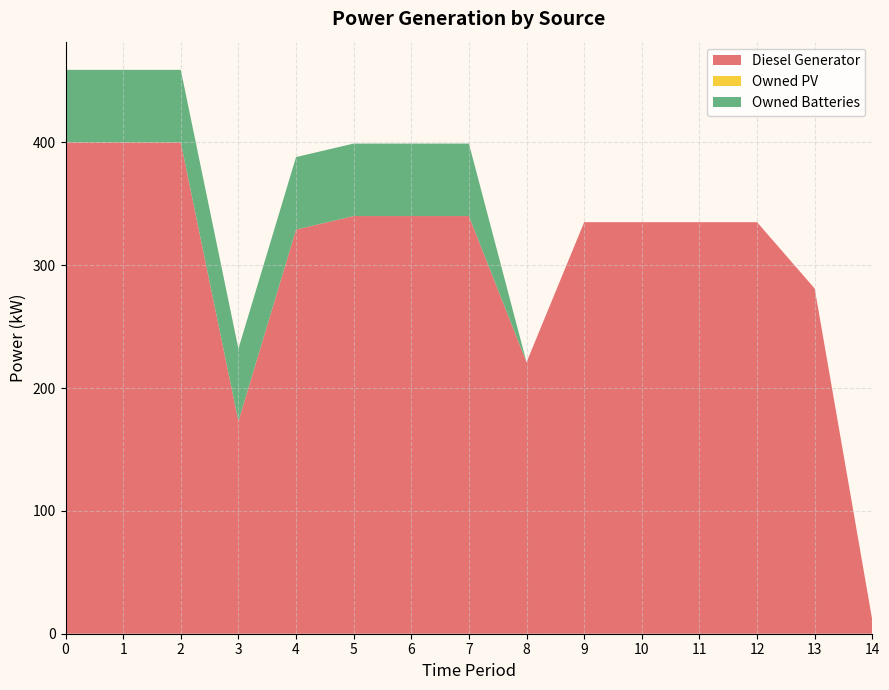

Reading right to left, transcribe all the data shown in this chart.

Diesel Generator: 11	281	335	335	335	335	221	340	340	340	329	173	400	400	400
Owned PV: 0	0	0	0	0	0	0	0	0	0	0	0	0	0	0
Owned Batteries: 0	0	0	0	0	0	0	59	59	59	59	59	59	59	59